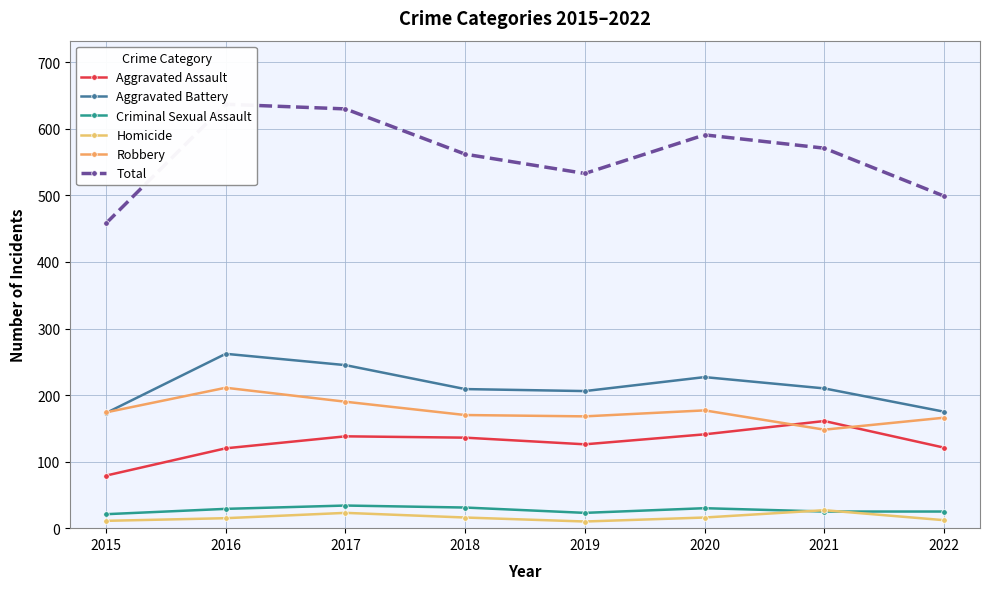

True or false: Total and Homicide cross at least once.

False